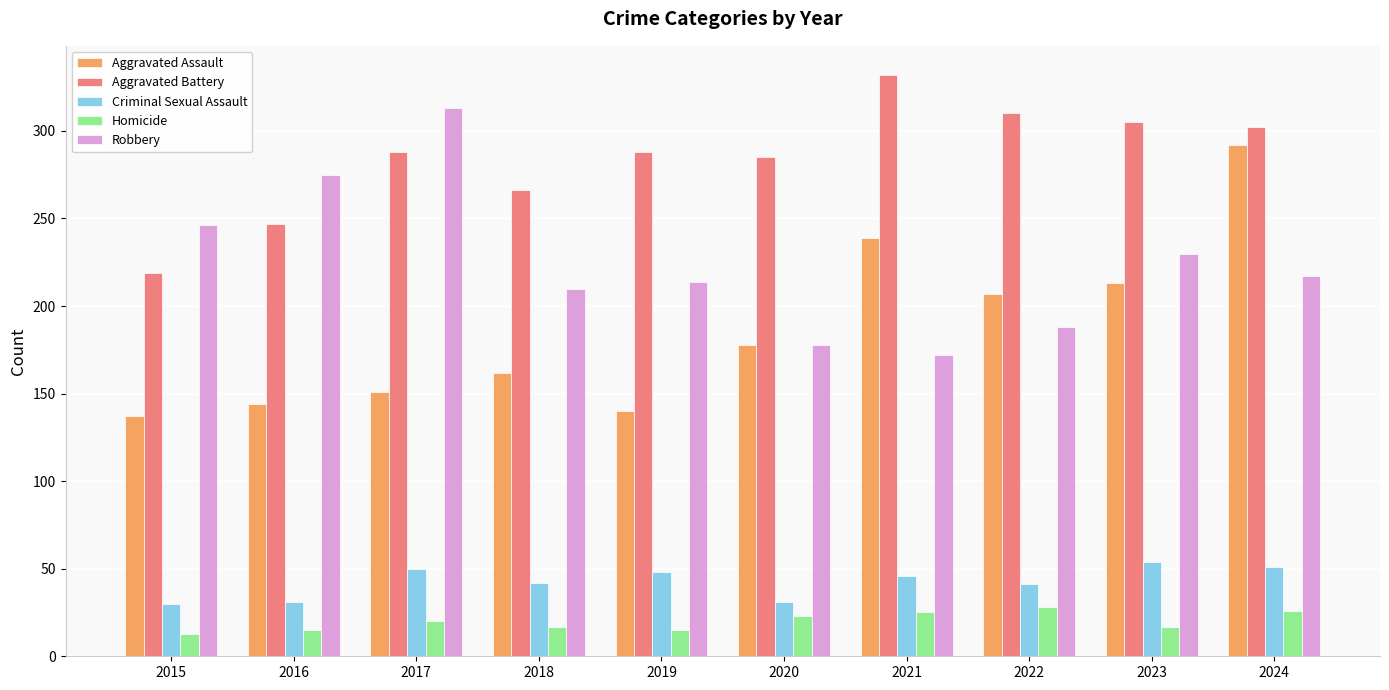

What is the average value of the Aggravated Battery series?

284